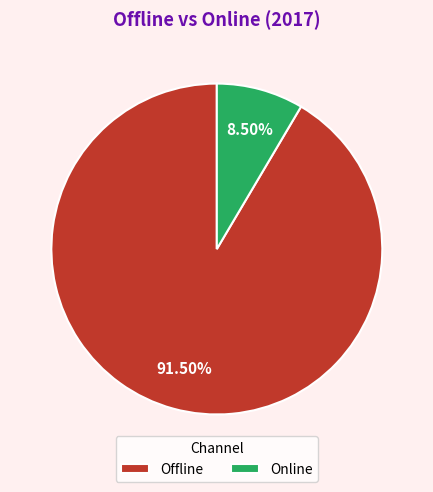

Is there a majority slice in this chart?

Yes